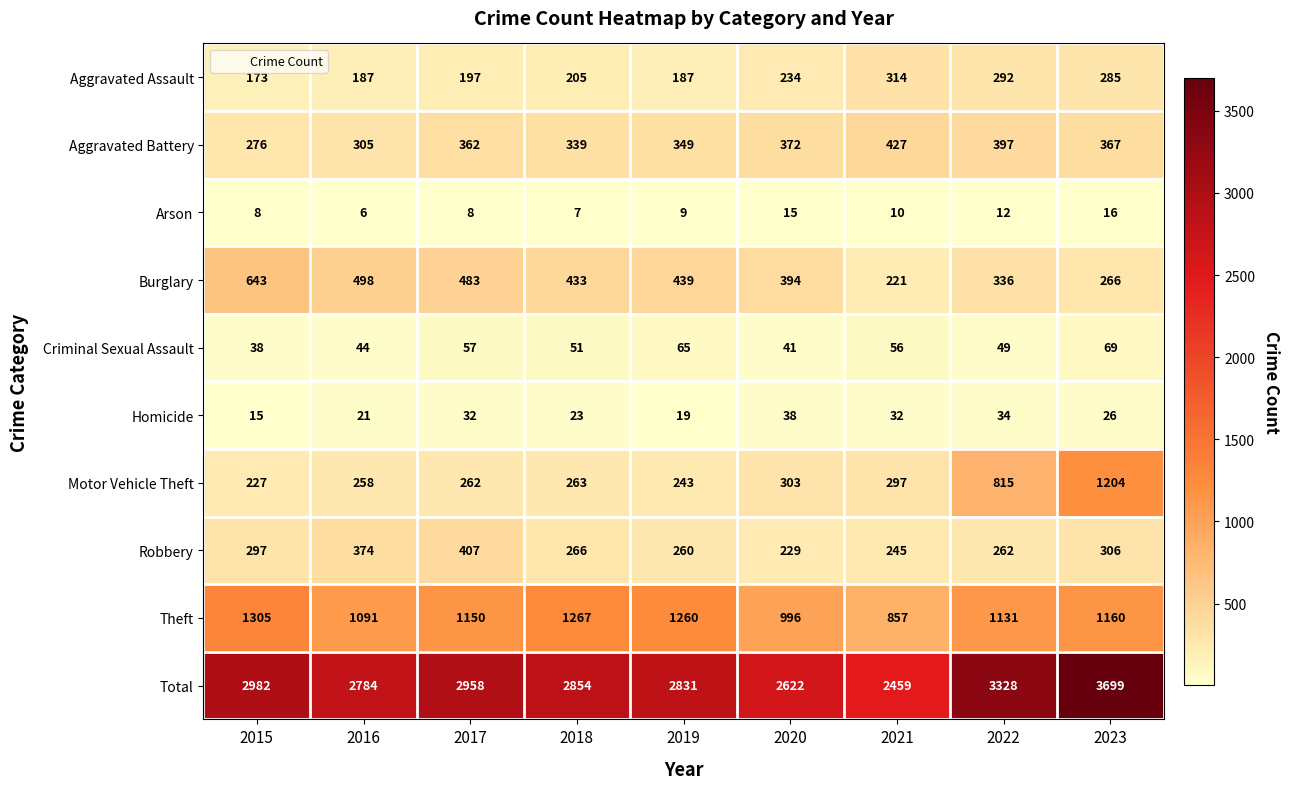

How many series are shown in this chart?

10